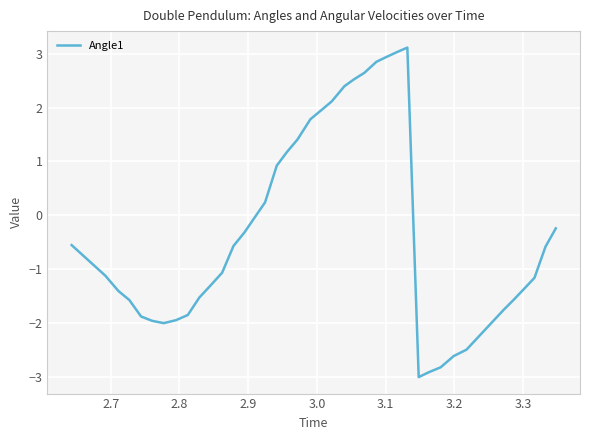

How many lines are shown in the chart?

1